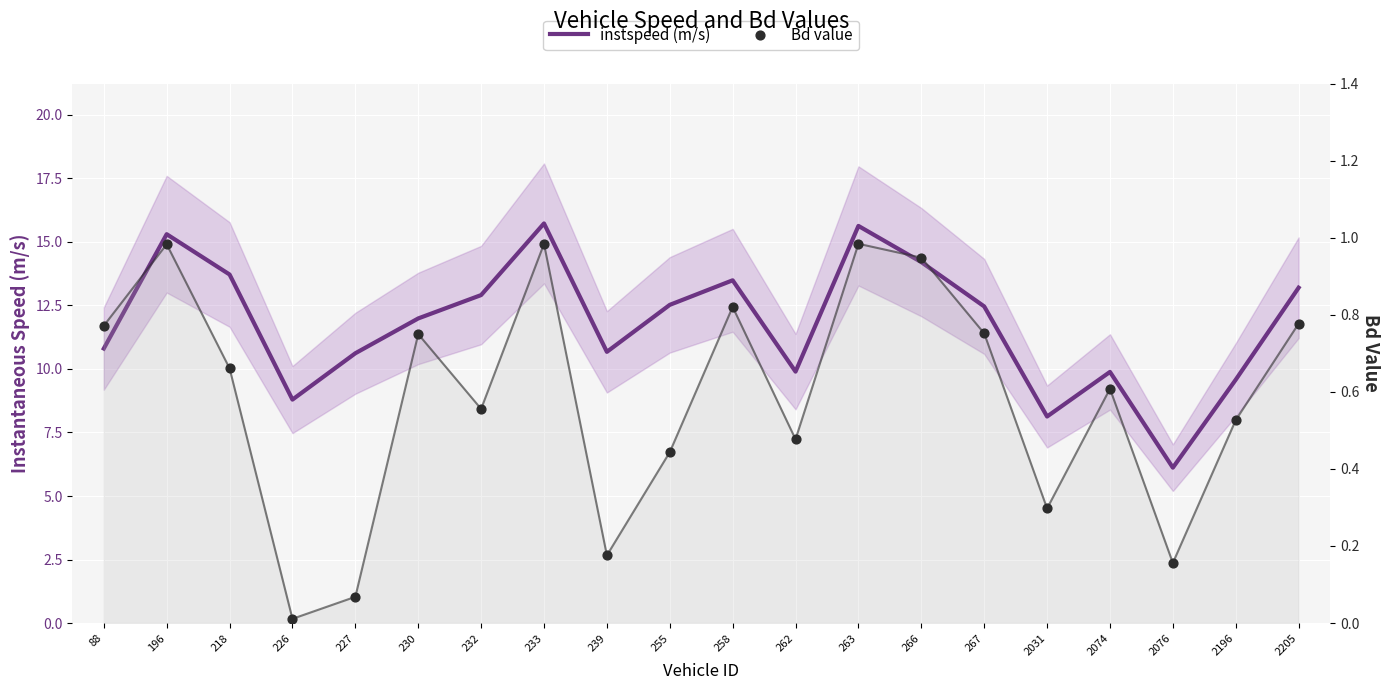

What are all the series names shown in the legend?

instspeed (m/s), Bd value